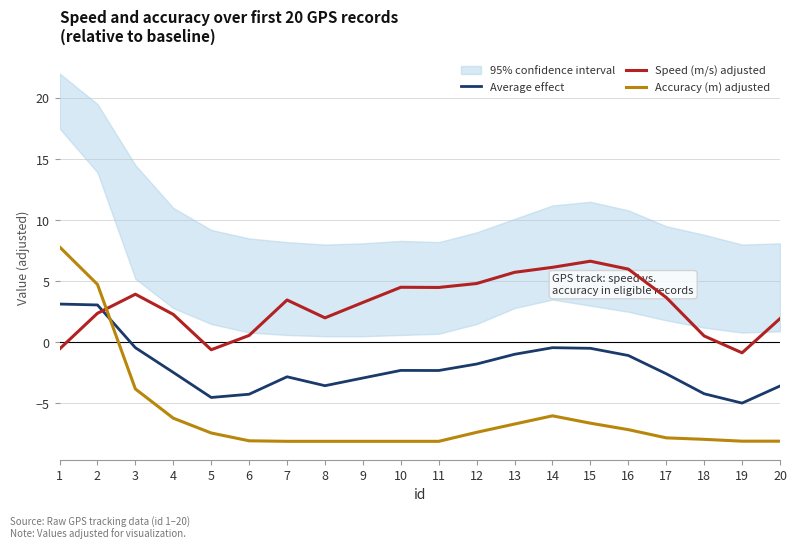

What is the value of the Average effect point at the 13th from the left?

-1.0